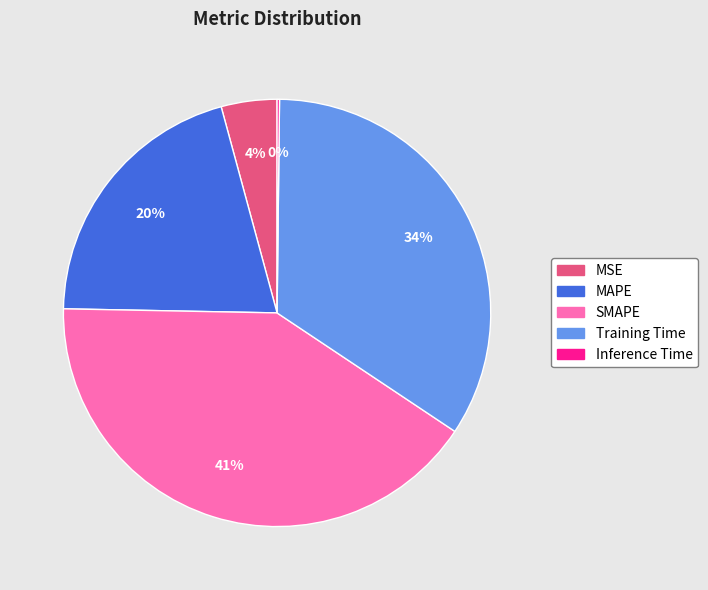

Is it true that MSE is 16% of the pie?

False